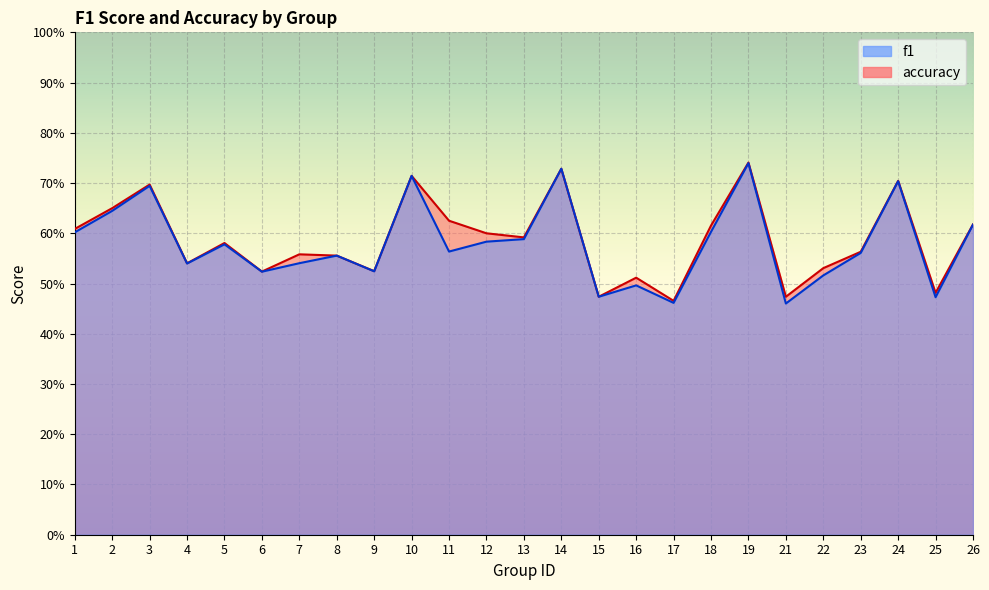

Reading left to right, transcribe all the data shown in this chart.

f1: 0.6	0.6	0.7	0.5	0.6	0.5	0.5	0.6	0.5	0.7	0.6	0.6	0.6	0.7	0.5	0.5	0.5	0.6	0.7	0.5	0.5	0.6	0.7	0.5	0.6
accuracy: 0.6	0.7	0.7	0.5	0.6	0.5	0.6	0.6	0.5	0.7	0.6	0.6	0.6	0.7	0.5	0.5	0.5	0.6	0.7	0.5	0.5	0.6	0.7	0.5	0.6